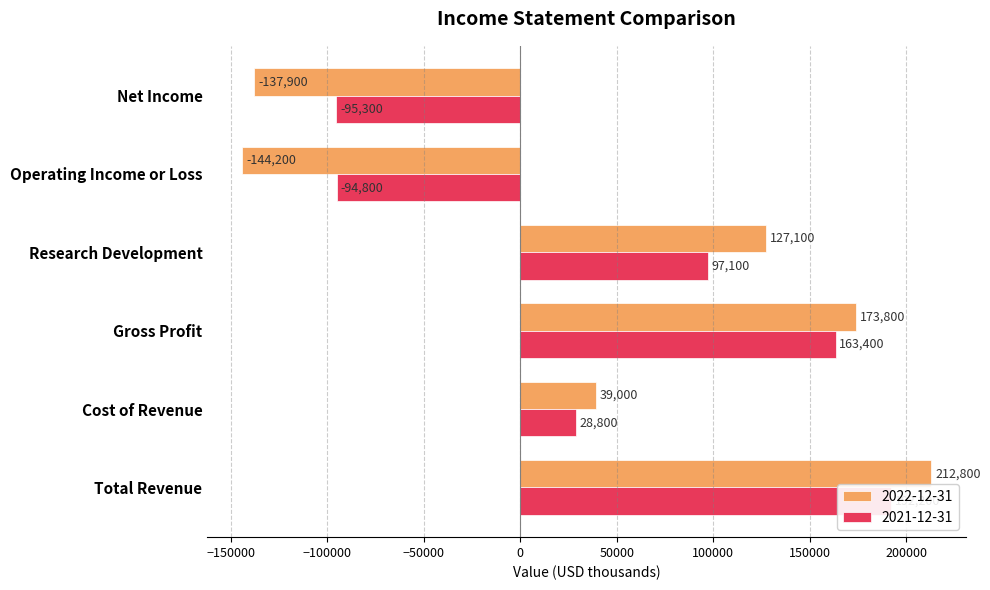

What is the total value across all series at Research Development?

224200